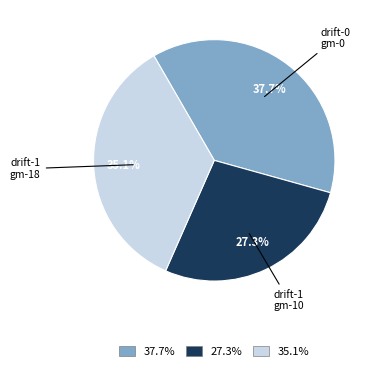

What percentage do 37.7% and 35.1% together represent?

72.7%